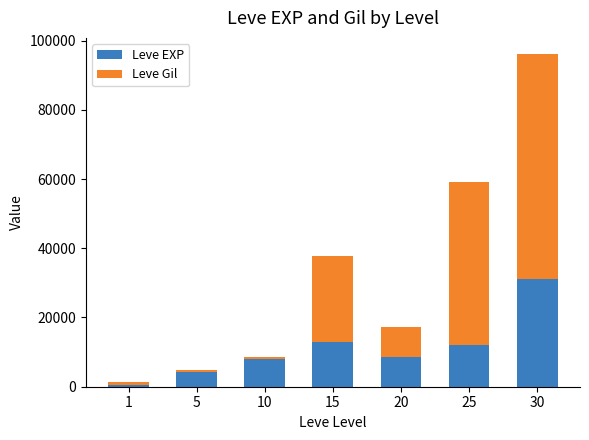

What is the difference between the maximum and minimum values in the Leve EXP series?

30440